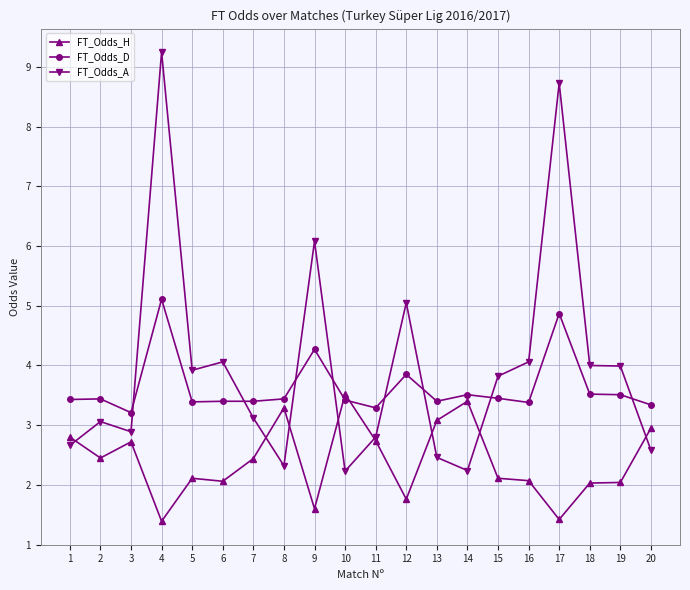

Where is the first local minimum for FT_Odds_A?

3